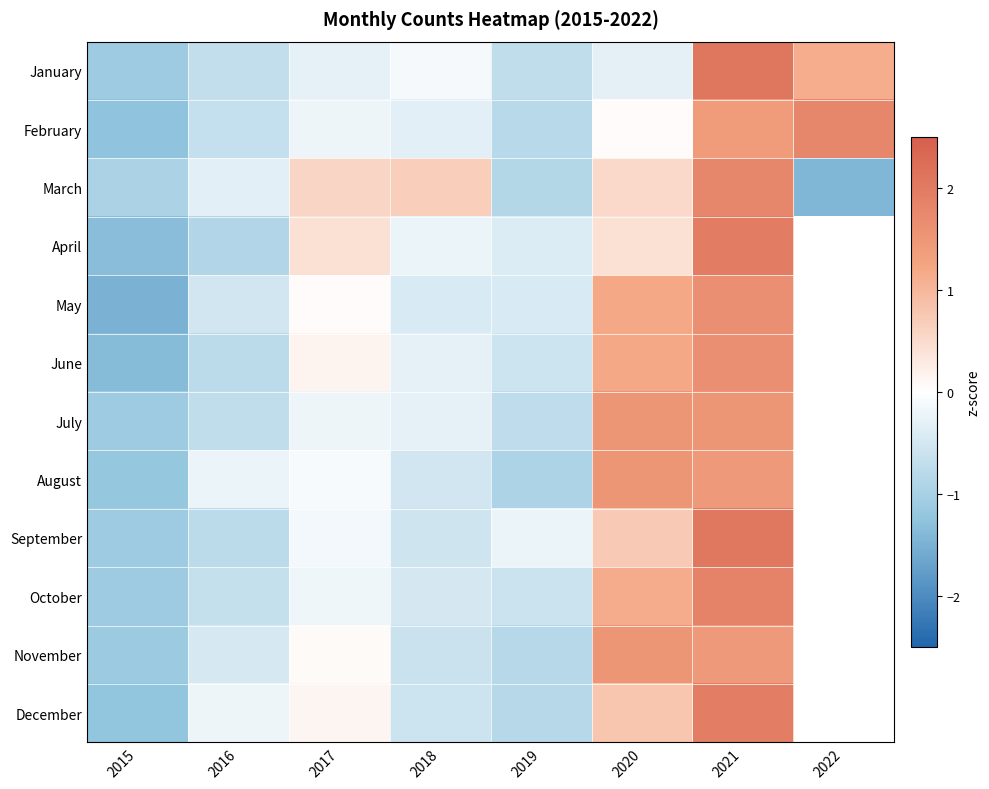

List the series in order of their overall mean, lowest first.

January, March, February, April, May, June, July, August, September, October, November, December